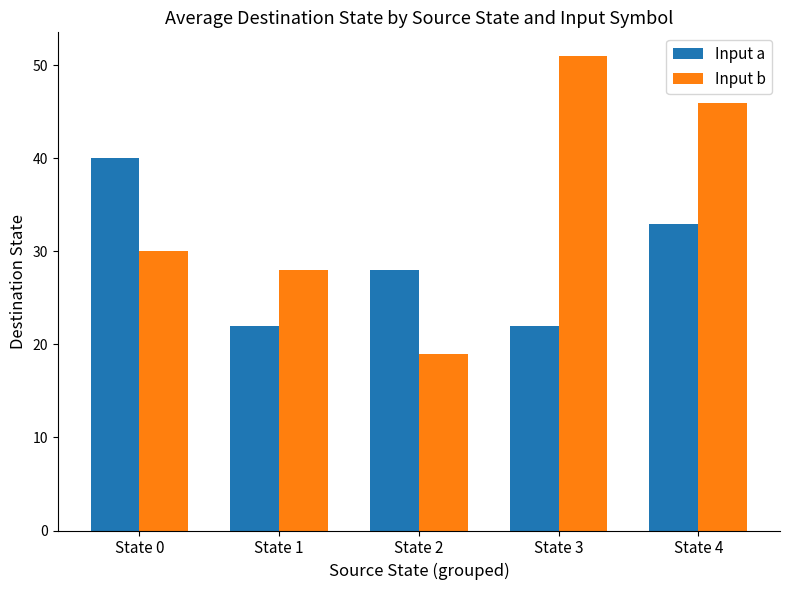

Is it true that Input b equals 11 at State 1?

False